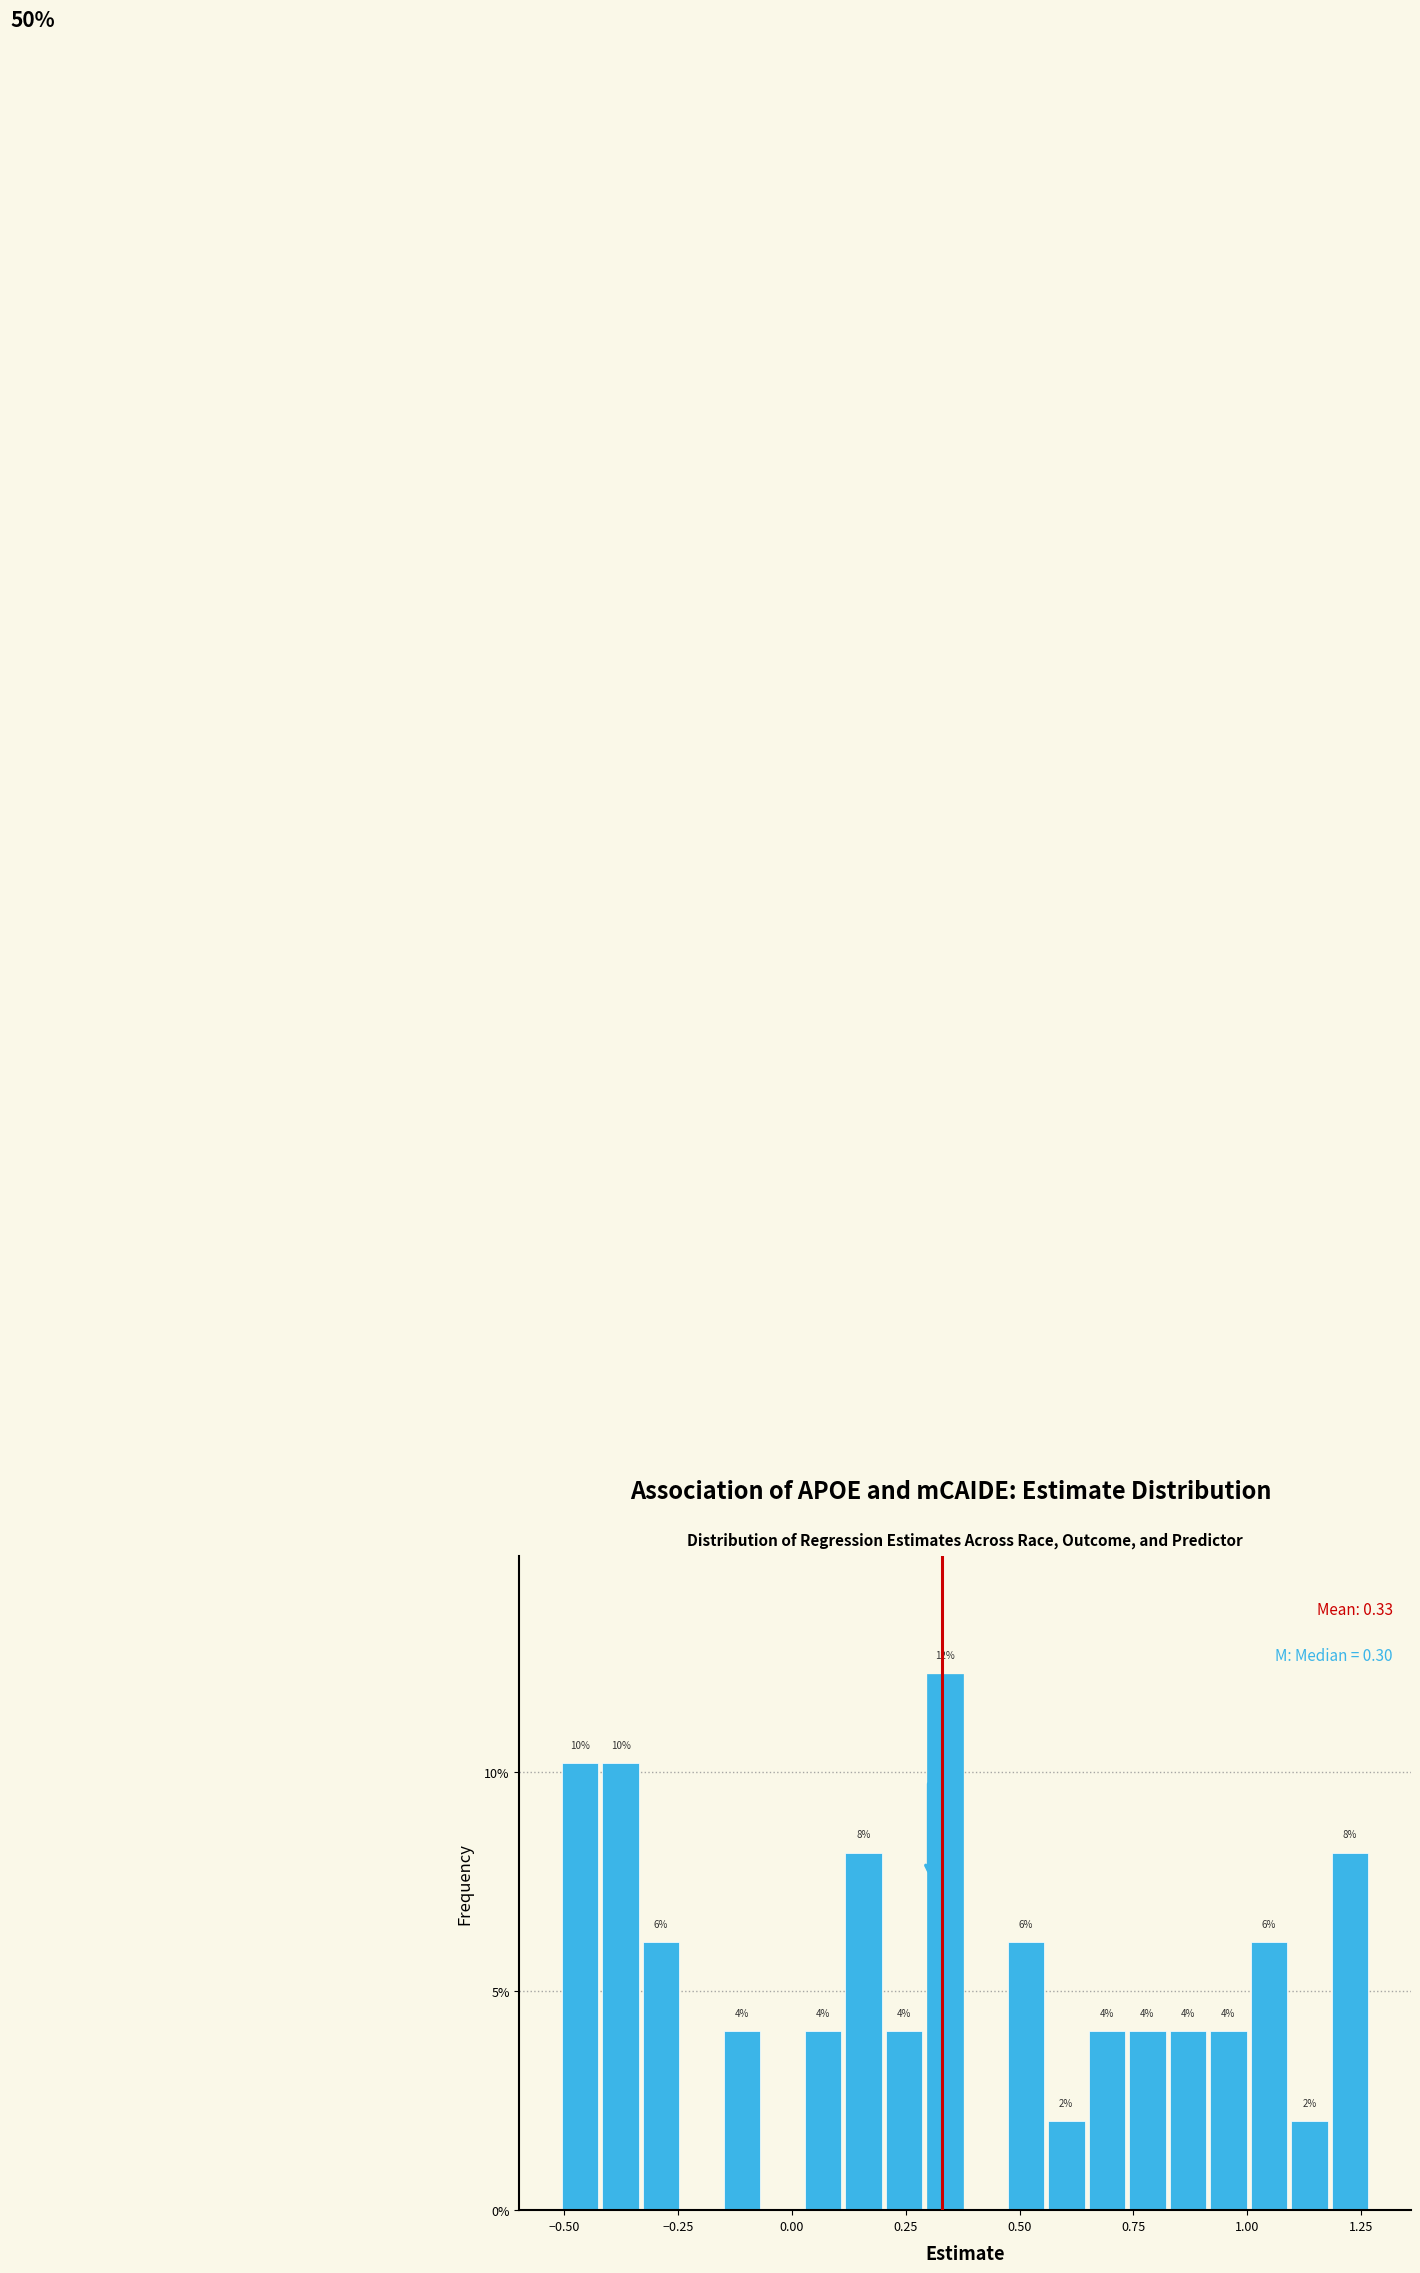

Around what value on the x-axis is the tallest bar? Give the approximate position of its centre, as read against the axis.

0.35